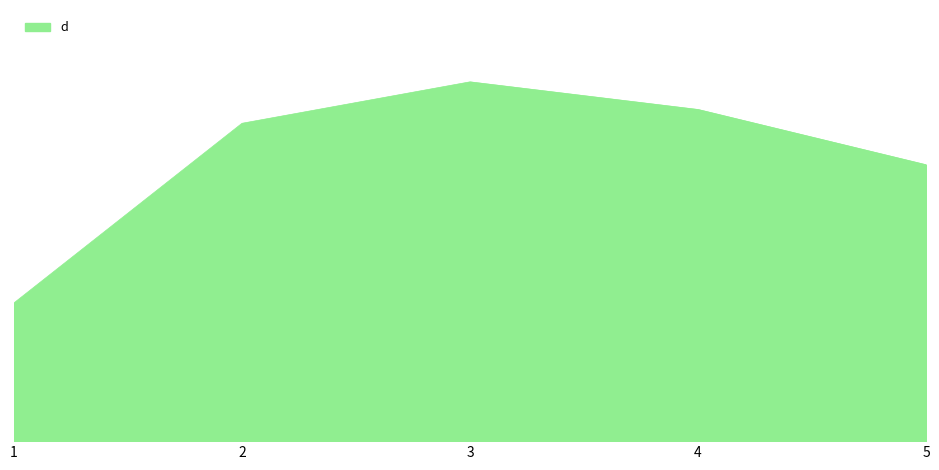

Is this an area chart (filled region under the line)?

Yes